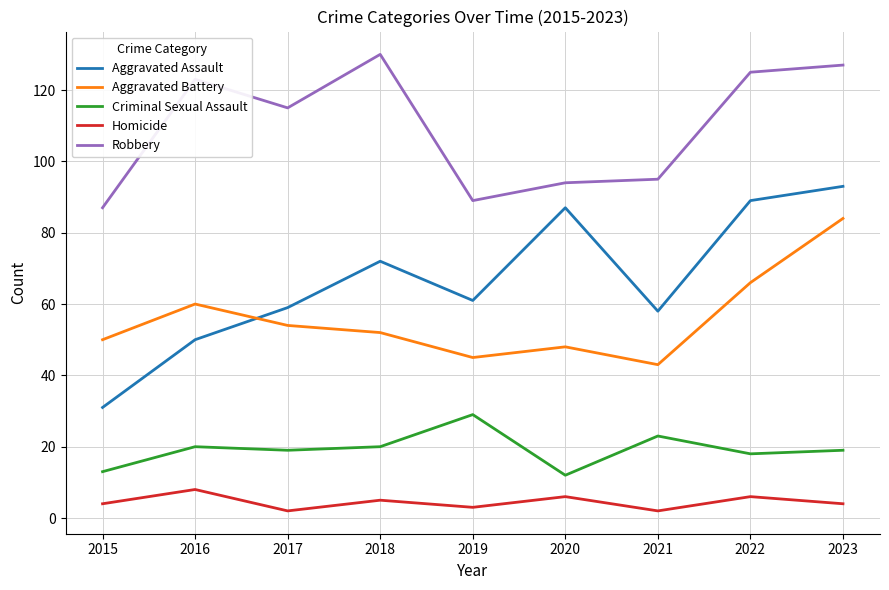

Which series has the largest range (max minus min)?

Aggravated Assault